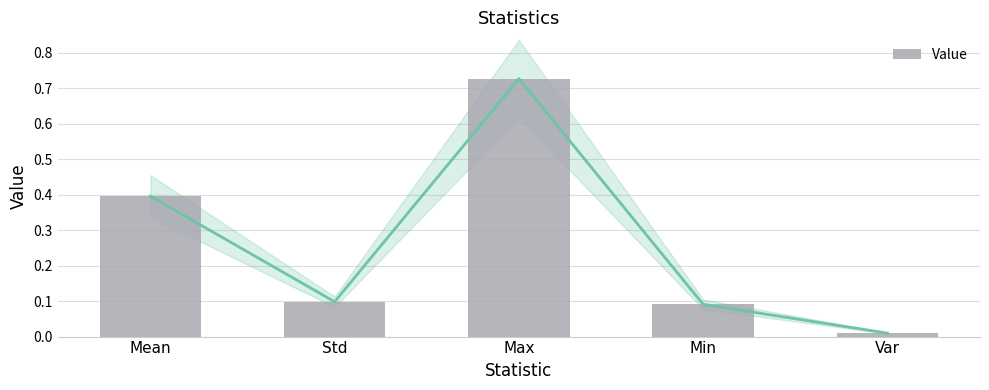

At which label is the value closest to 0?

Var